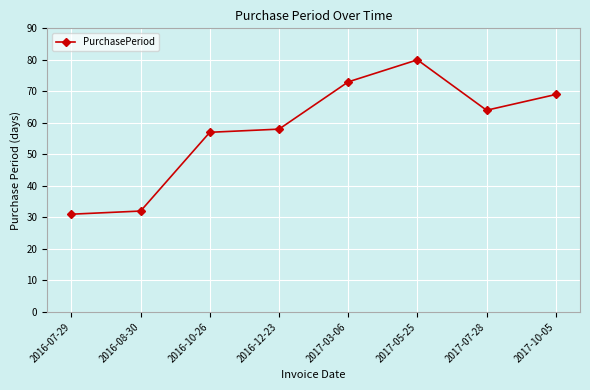

At which category does the chart reach its minimum across all series?

2016-07-29